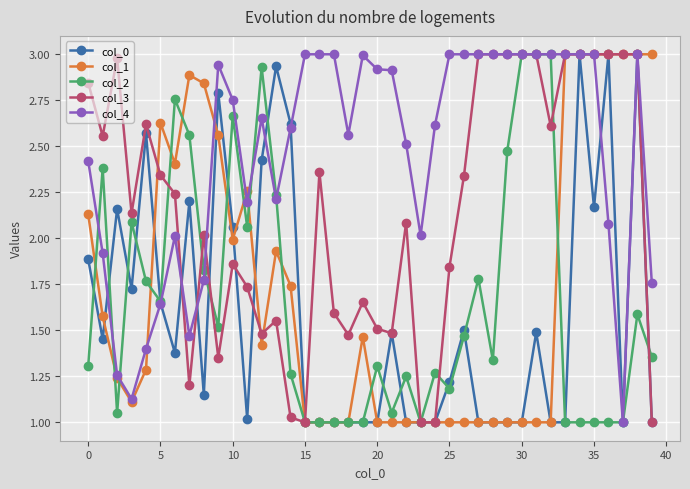

What is the highest value of the col_1 series?

3.0